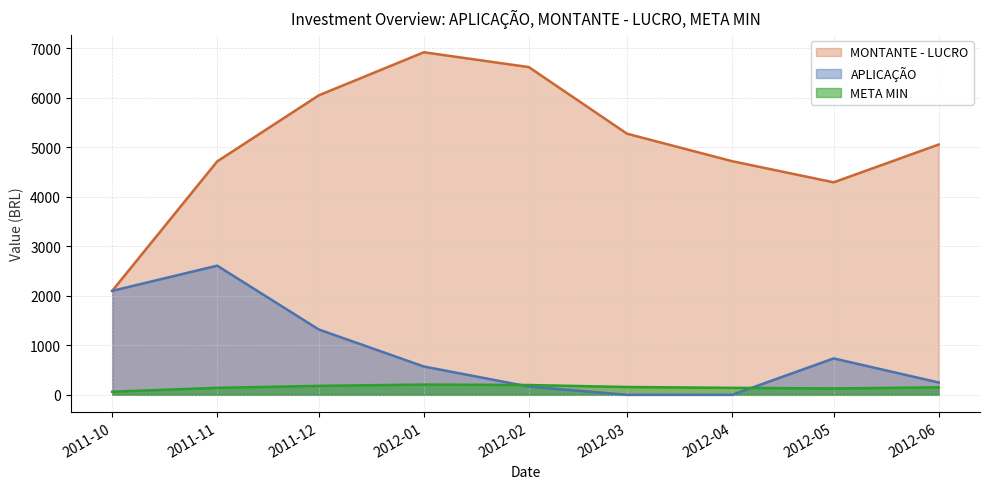

Rank the series at 2012-06 from highest to lowest value.

MONTANTE - LUCRO, APLICAÇÃO, META MIN